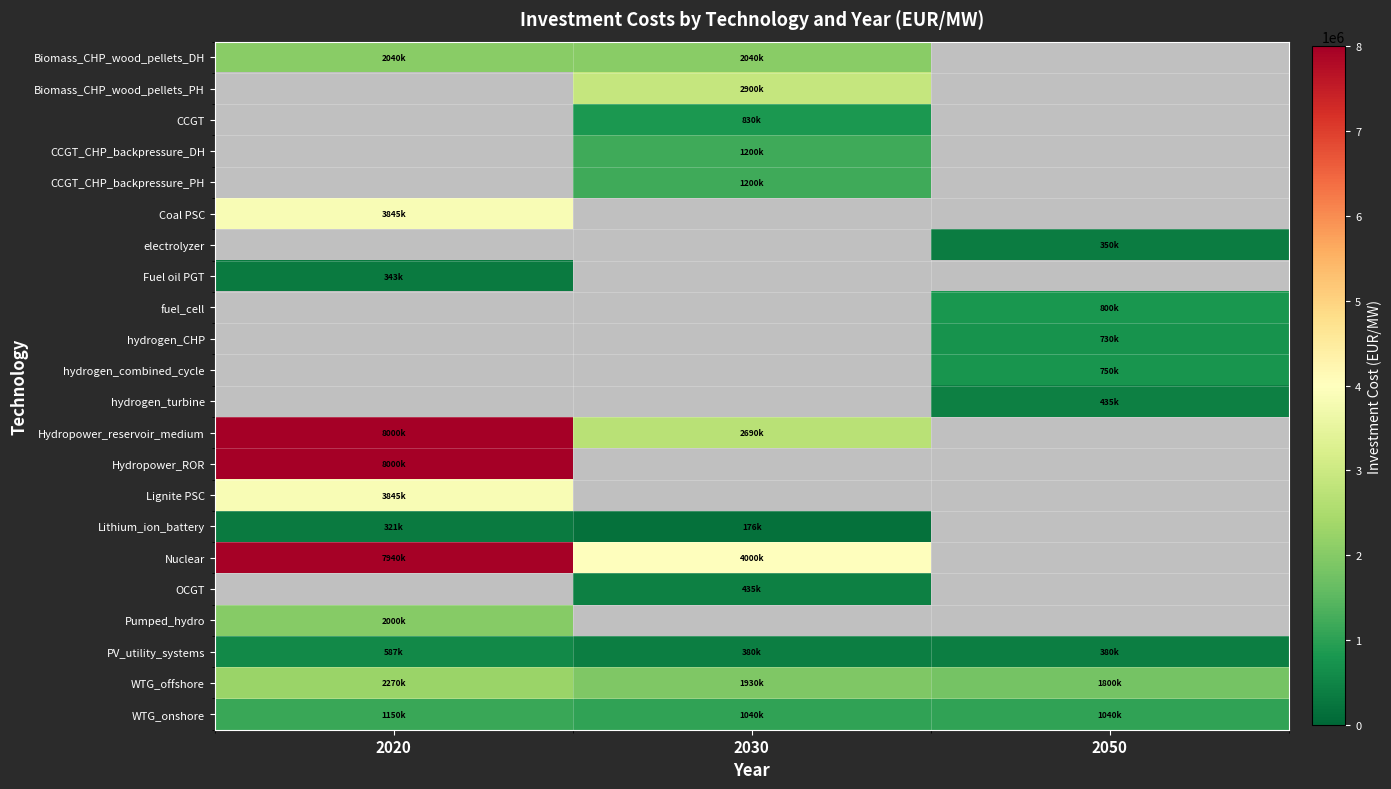

How many Lithium_ion_battery values are between 176000 and 321000?

2